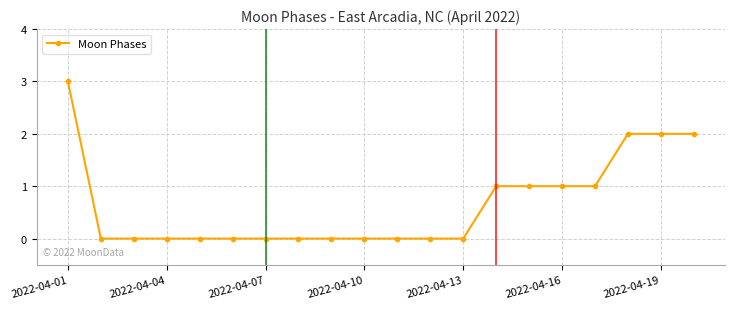

What is the sum of all values?

13